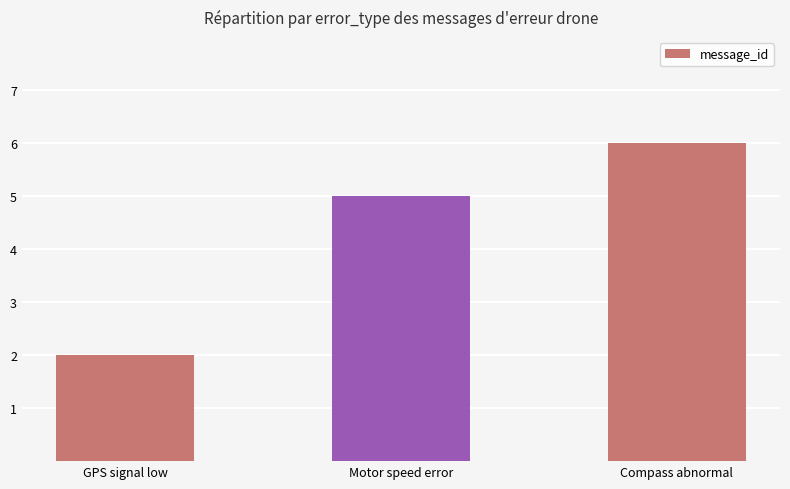

Reading right to left, transcribe all the data shown in this chart.

Compass abnormal=6	Motor speed error=5	GPS signal low=2